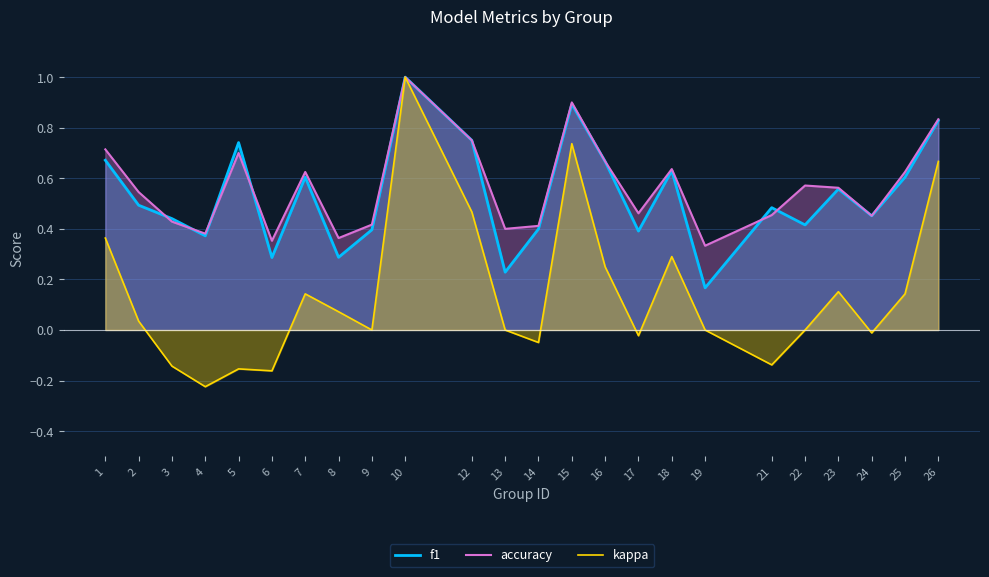

What is the difference between the f1 values at 21 and 10?

0.5